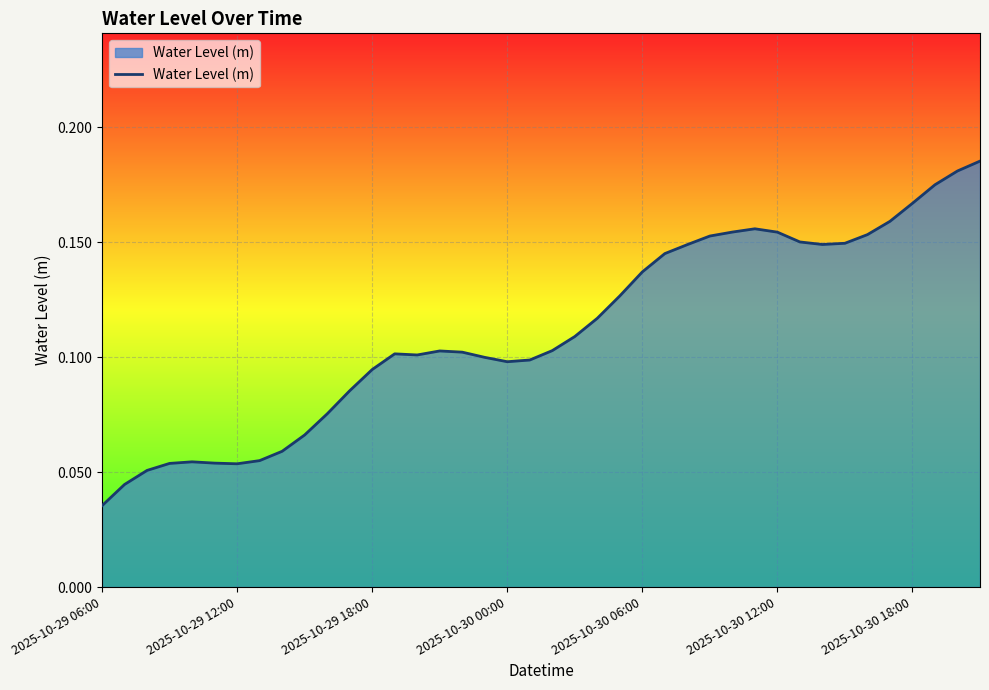

Is this an area chart (filled region under the line)?

Yes